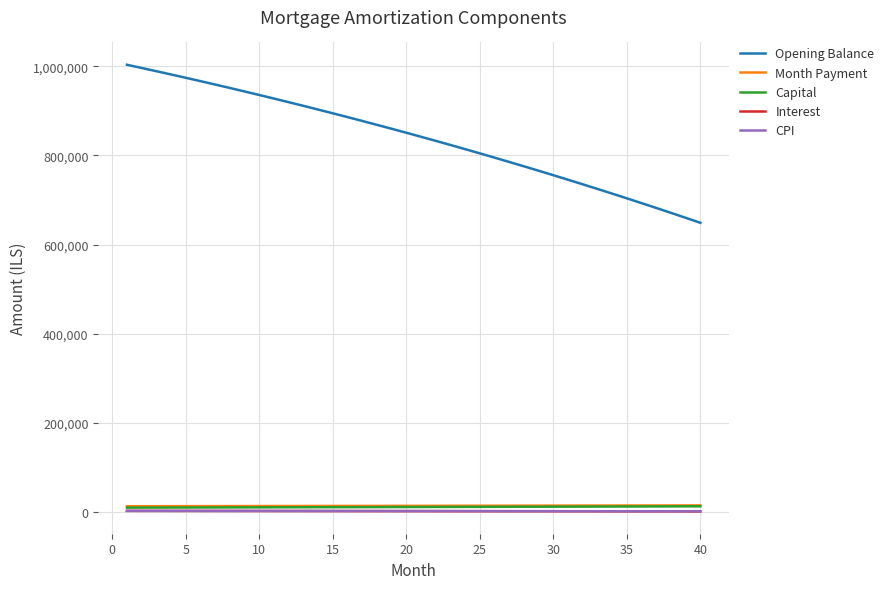

How many lines are shown in the chart?

5